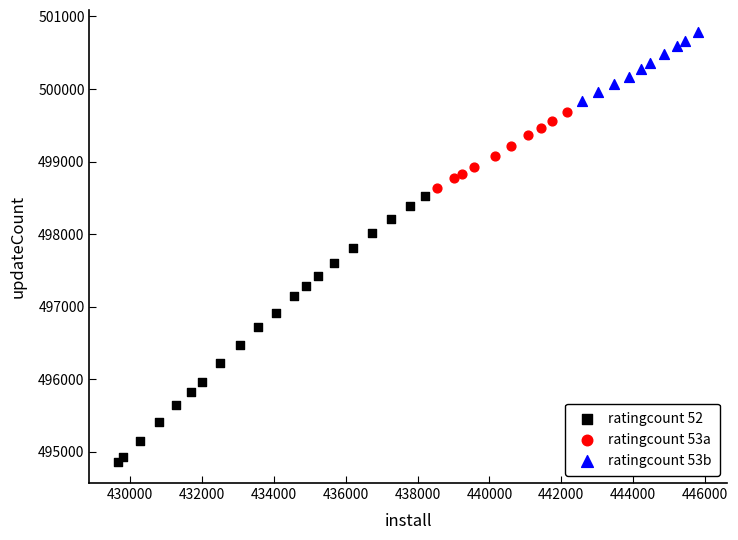

Which series has the largest Y range (max minus min)?

ratingcount 52